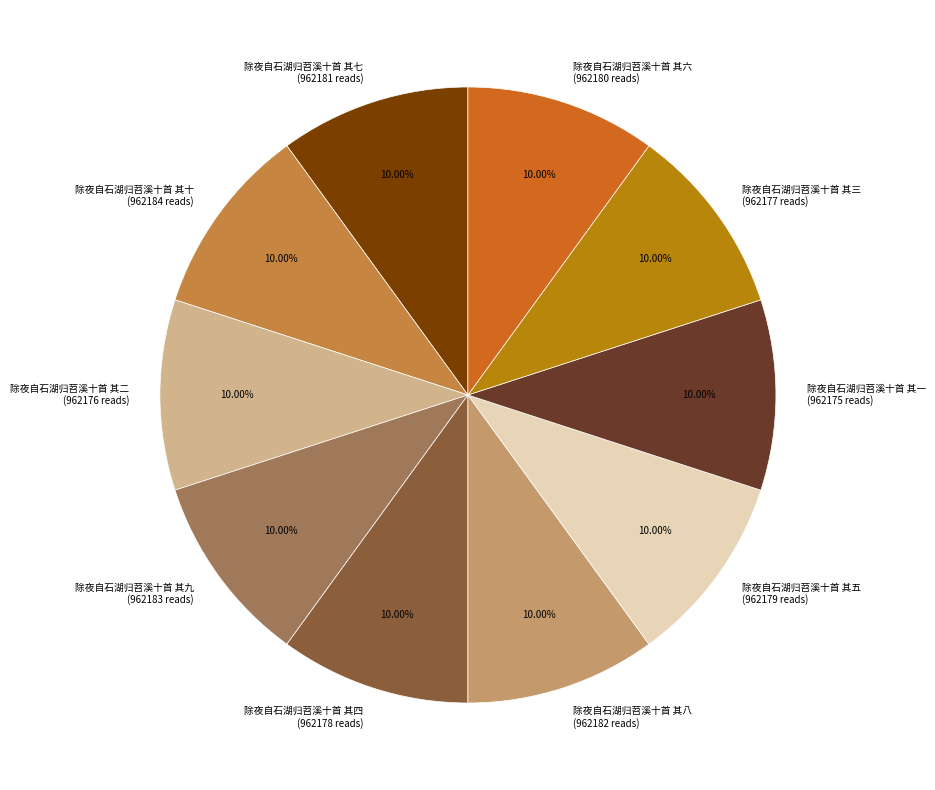

Does 除夜自石湖归苕溪十首 其十 represent more than half of the total?

No